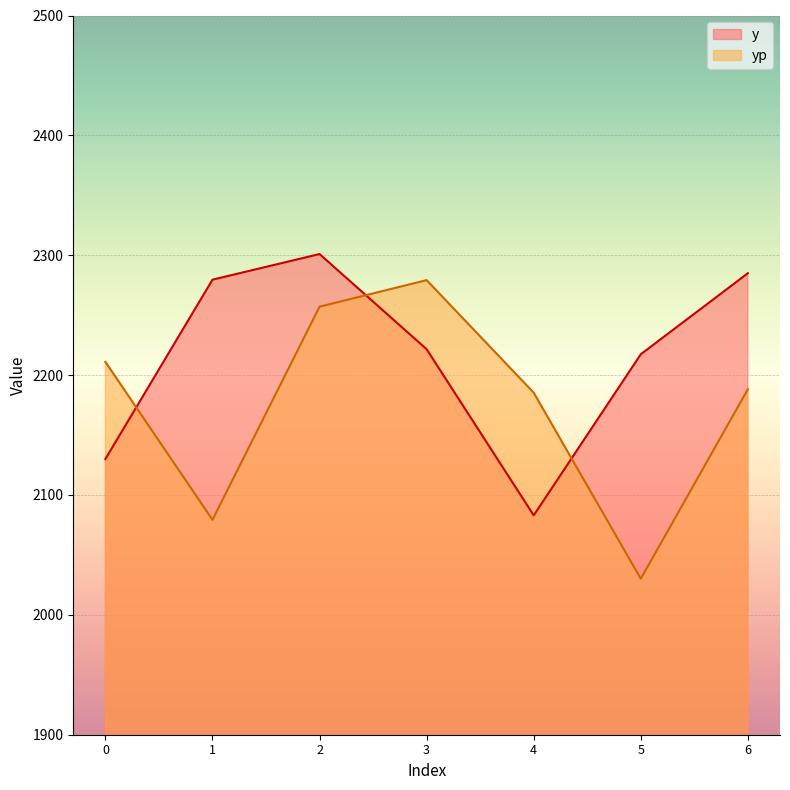

Reading right to left, list all the values displayed in this chart.

y: 2285.0	2217.4	2083.0	2221.6	2301.0	2279.6	2130.0
yp: 2188.2	2030.1	2185.3	2279.2	2257.1	2079.3	2211.1